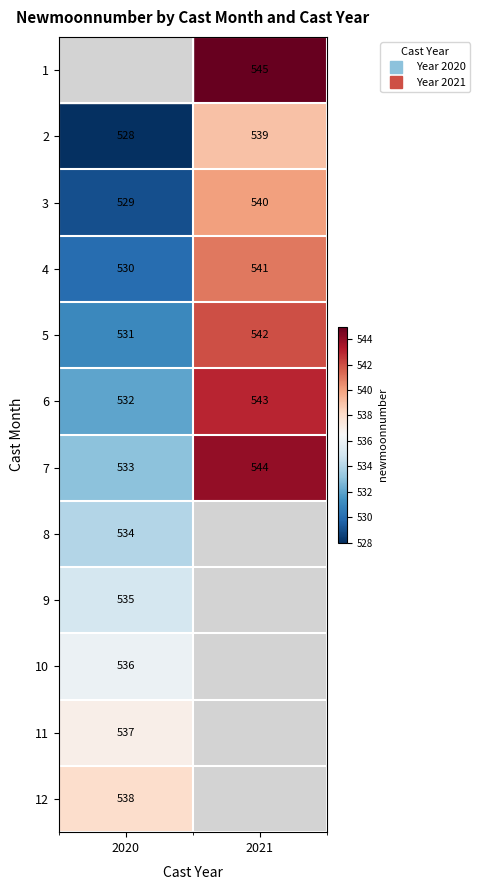

What is the greatest value displayed?

545.0